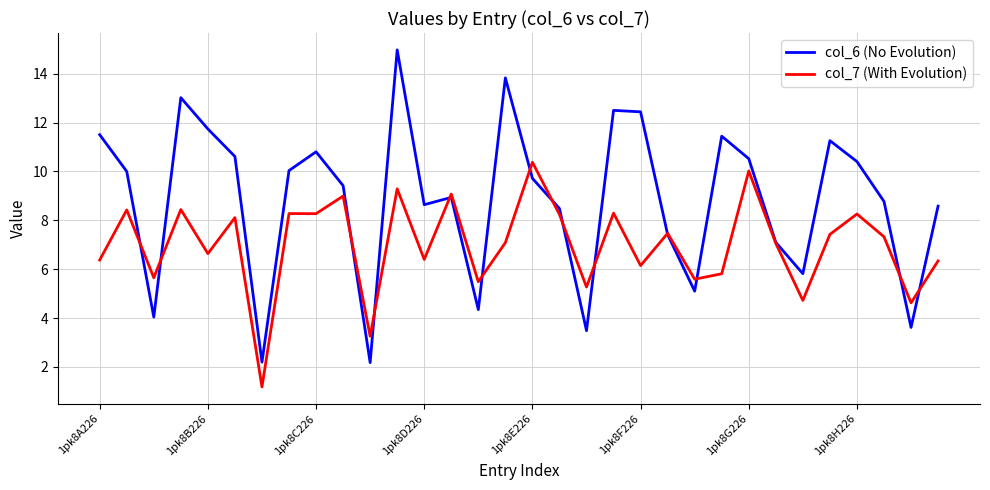

Which series has the largest range (max minus min)?

col_6 (No Evolution)